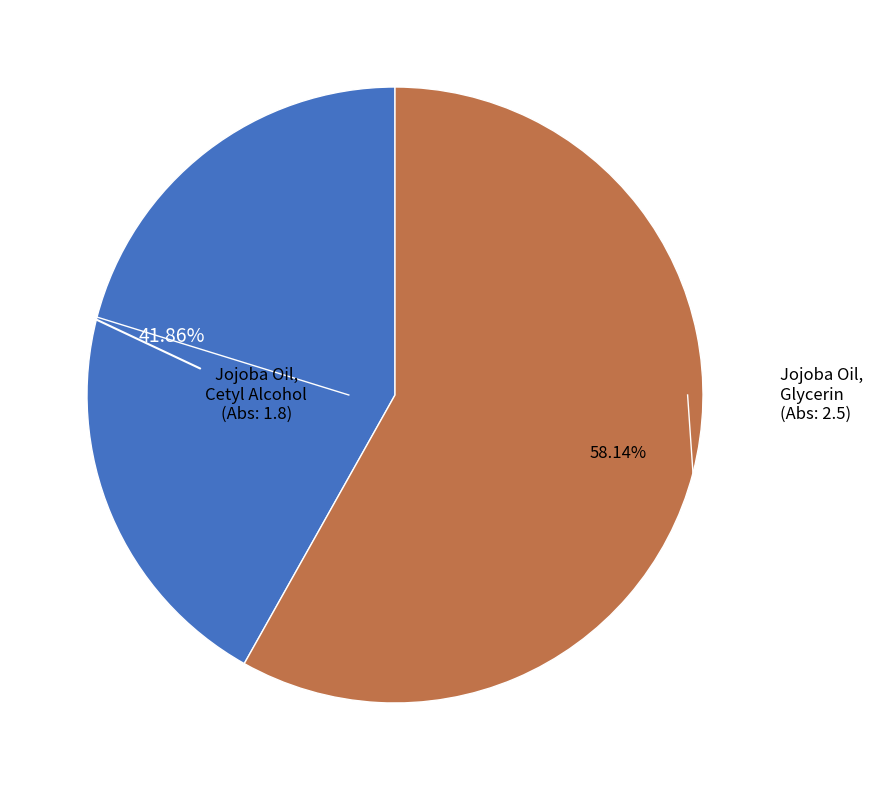

Is there any slice that represents more than half of the pie?

Yes